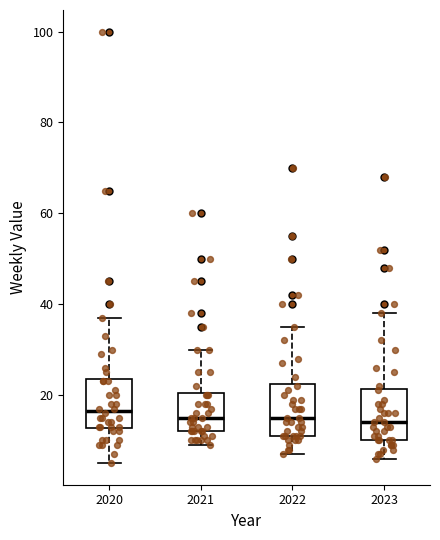

Reading left to right, read every box against the y-axis: the position of its median line, the range the box covers, and the ends of its whiskers. The values are not printed on the chart, so give them approximately, as read against the axis.

2020: median 16, box 12 to 24, whiskers 6 to 38
2021: median 16, box 12 to 20, whiskers 10 to 30
2022: median 16, box 12 to 22, whiskers 8 to 36
2023: median 14, box 10 to 22, whiskers 6 to 38